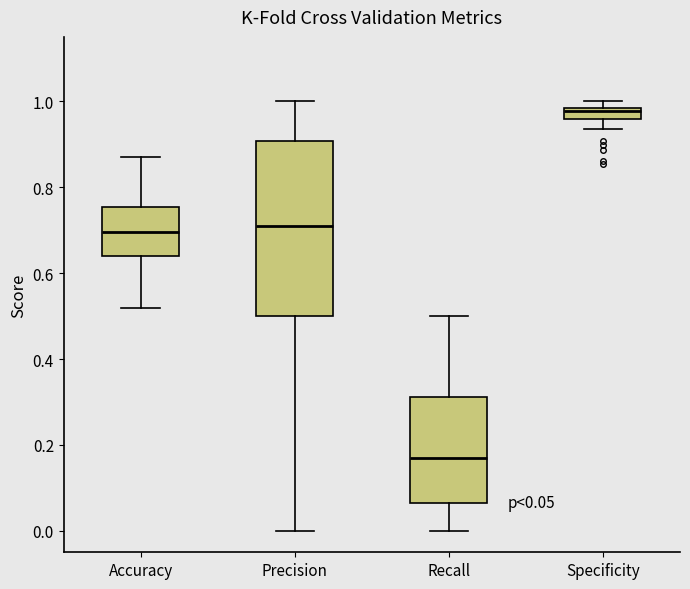

Which box is the tallest, from its lower edge to its upper edge?

Precision